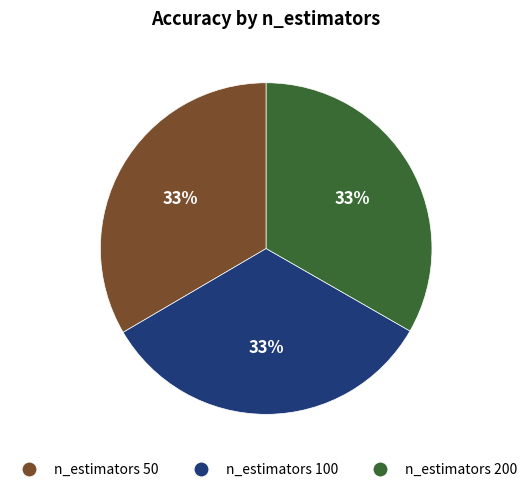

What percentage is the n_estimators 100 slice, to the nearest percent?

33%